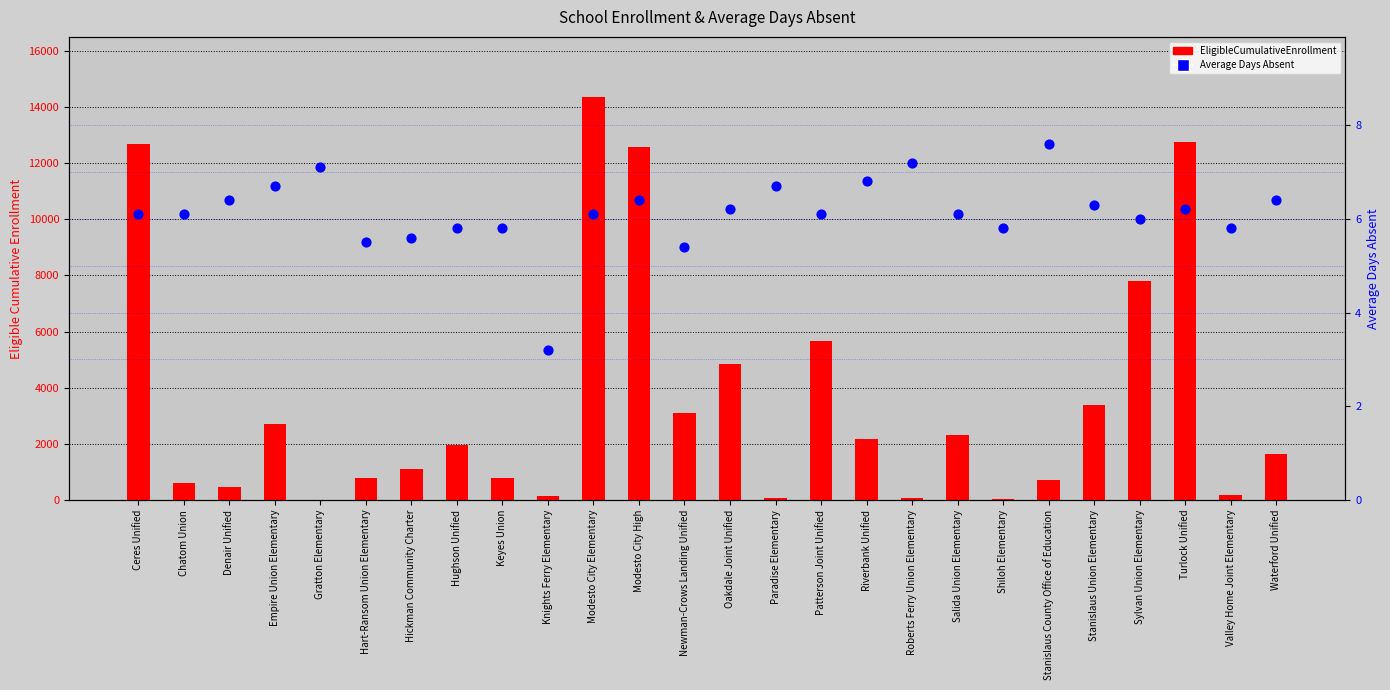

Is the value of Average Days Absent at Salida Union Elementary greater than the value of EligibleCumulativeEnrollment at Hickman Community Charter?

No